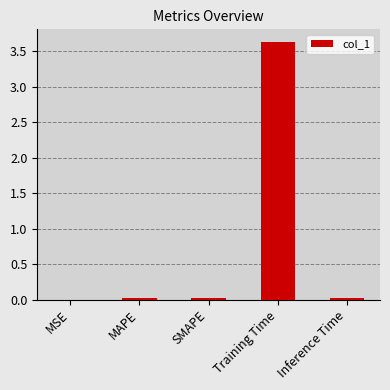

Is it true that the value at SMAPE is 0.0?

True